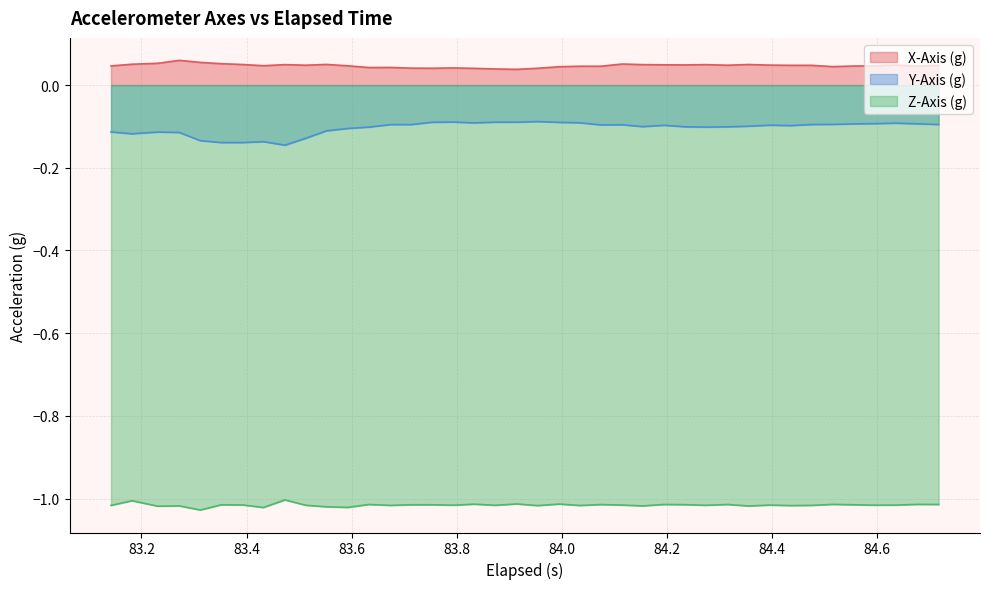

Which series has the largest total across all categories?

X-Axis (g)